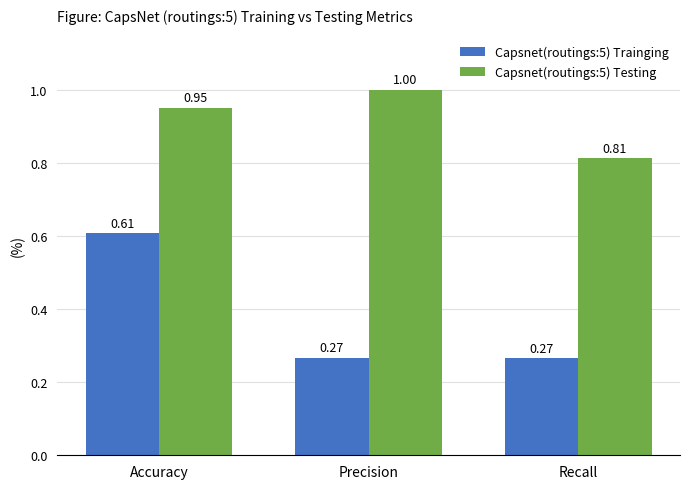

At which category is the sum across all series the highest?

Accuracy